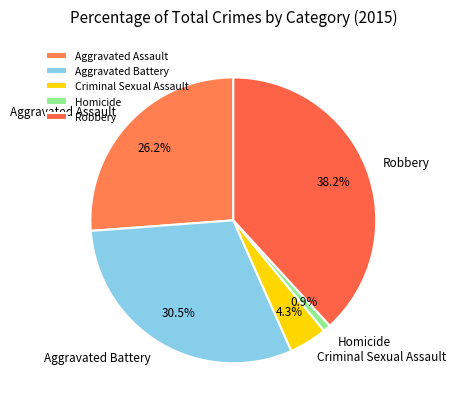

Which has a higher value, Robbery or Aggravated Assault?

Robbery